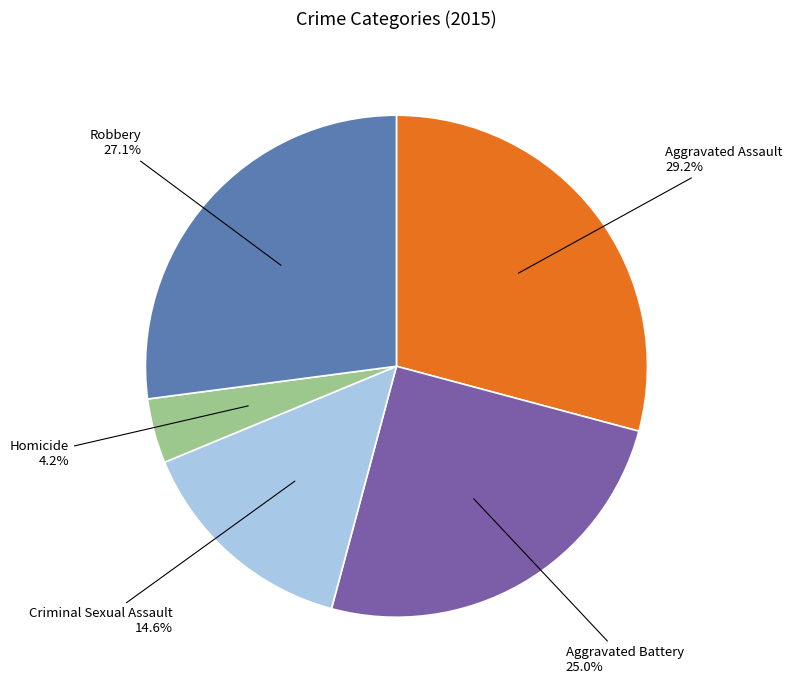

Does Aggravated Assault account for over 50% of the chart?

No